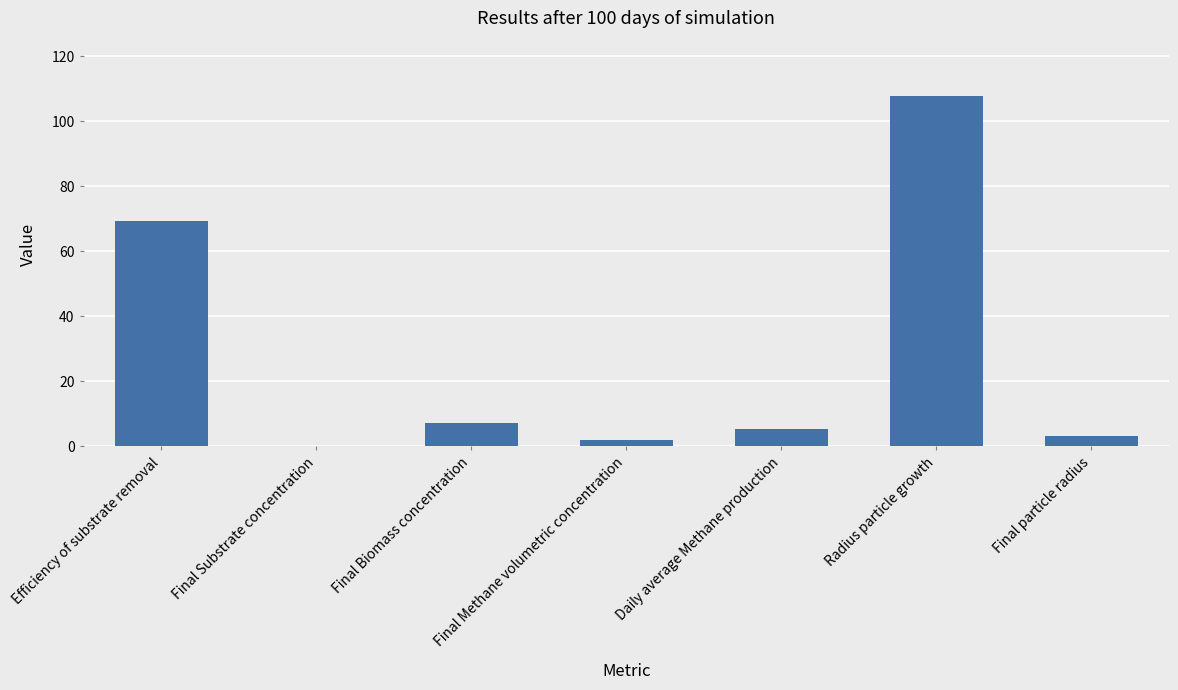

What is the difference between the values at Efficiency of substrate removal and Final Substrate concentration?

69.3